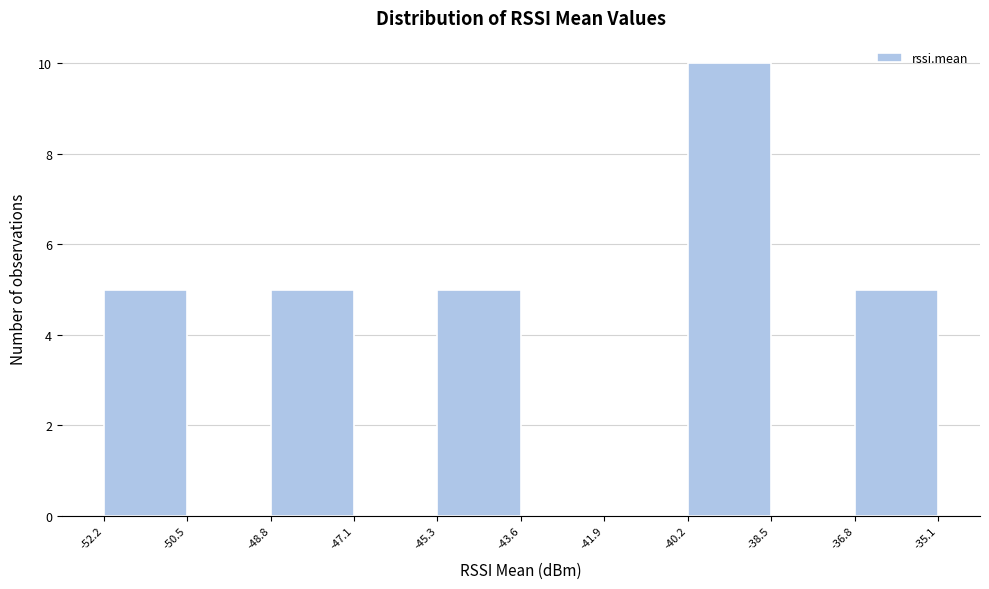

Reading left to right, transcribe this chart: for each bar, give the range it covers on the x-axis and its height. The values are not printed on the chart, so give them approximately, as read against the axis.

-52.2 to -50.5: 5
-50.5 to -48.8: 0
-48.8 to -47.1: 5
-47.1 to -45.3: 0
-45.3 to -43.6: 5
-43.6 to -41.9: 0
-41.9 to -40.2: 0
-40.2 to -38.5: 10
-38.5 to -36.8: 0
-36.8 to -35.1: 5